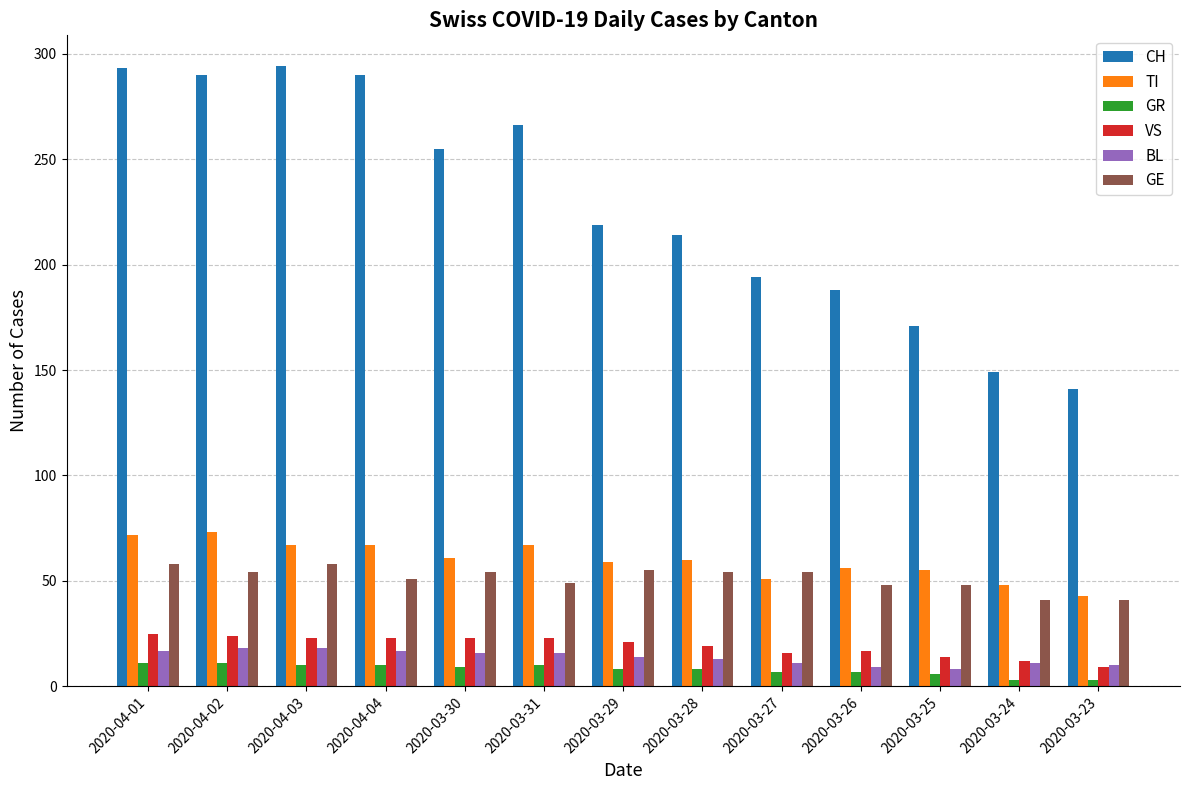

What is the total value across all series at 2020-04-02?

470